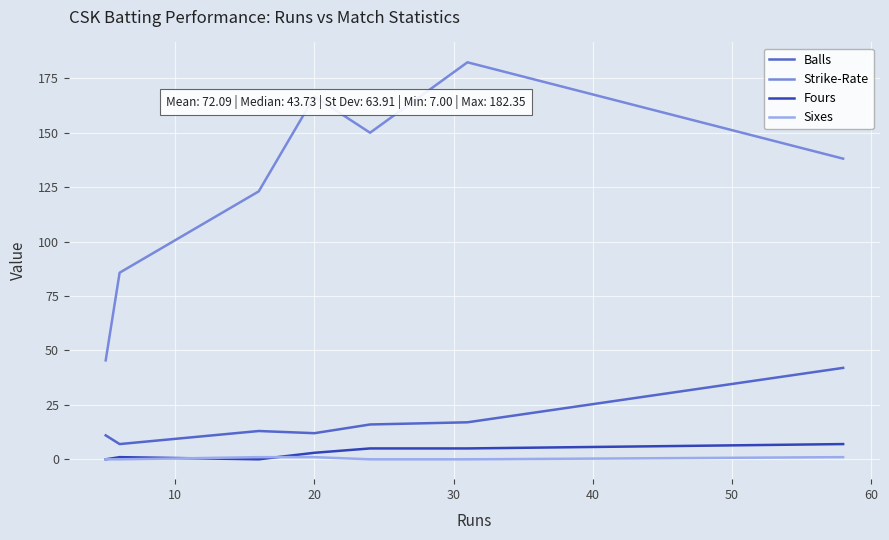

True or false: Strike-Rate and Balls intersect in this chart.

False